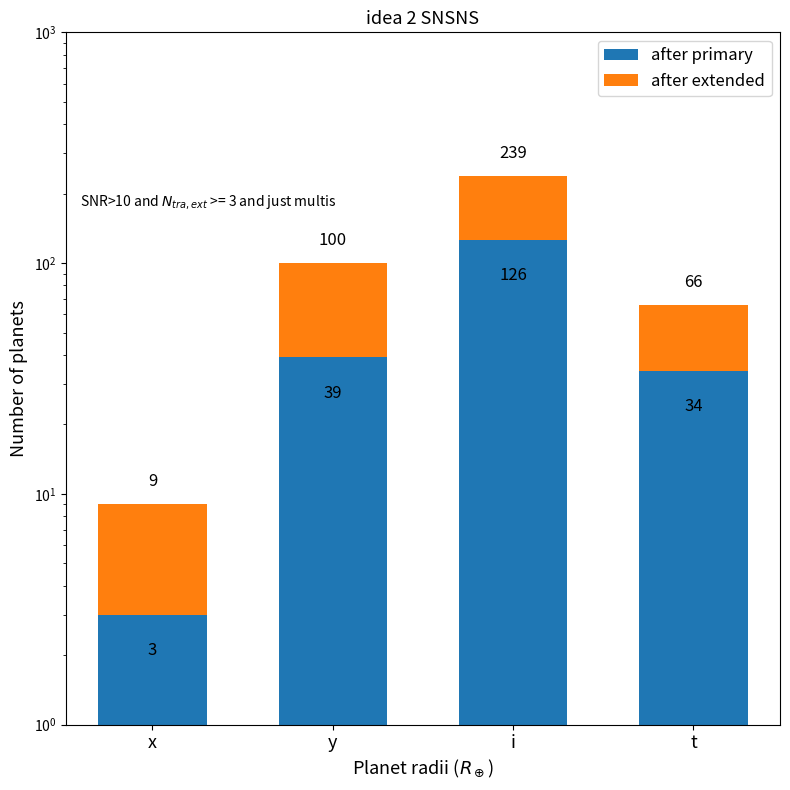

Is the value of after extended at y greater than the value of after primary at x?

Yes